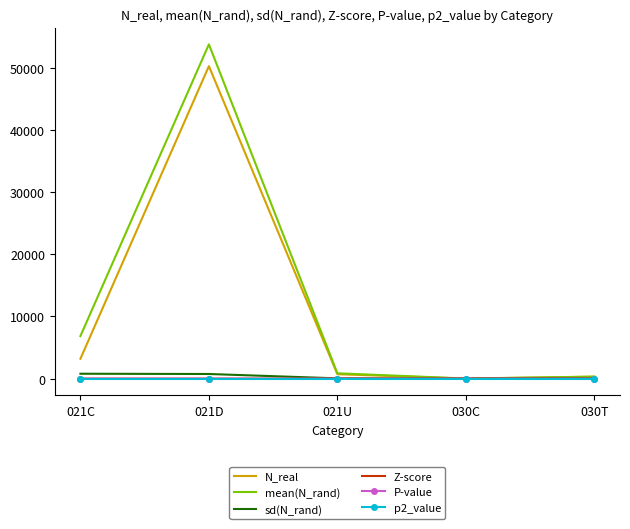

At which category is the sum across all series the highest?

021D